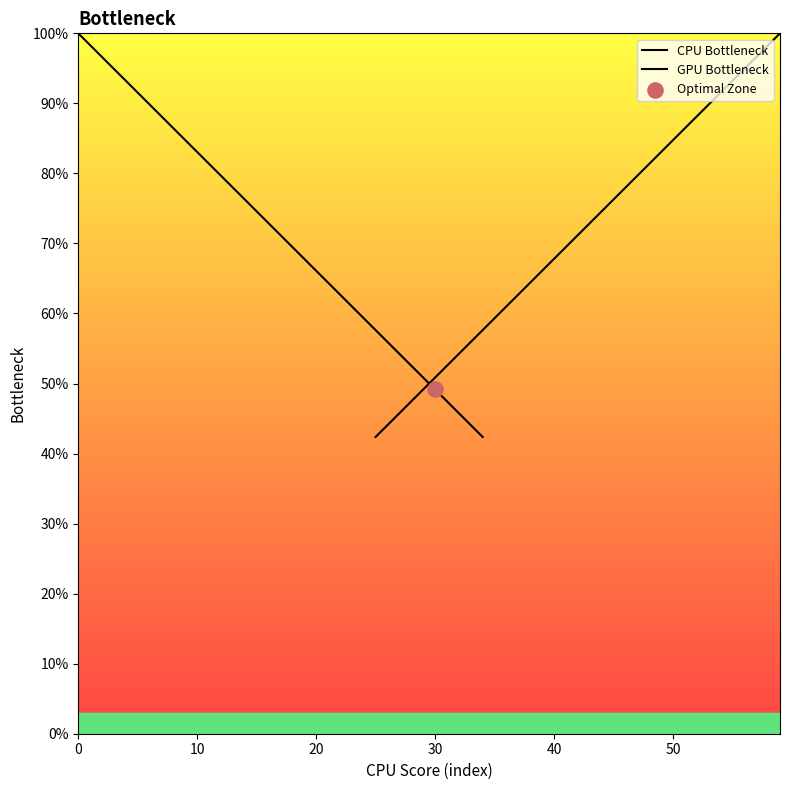

Which series contains the highest Y value?

CPU Bottleneck